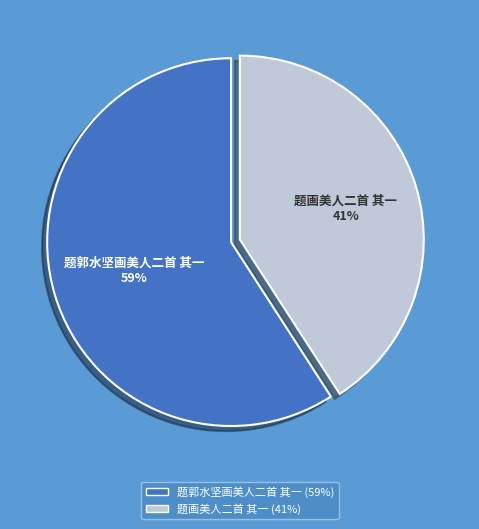

Which category has the smallest portion of the pie?

题画美人二首 其一